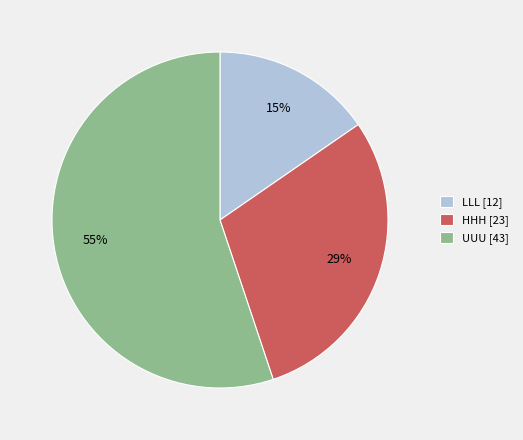

To the nearest percent, what is the difference between the UUU and LLL slice percentages?

40%